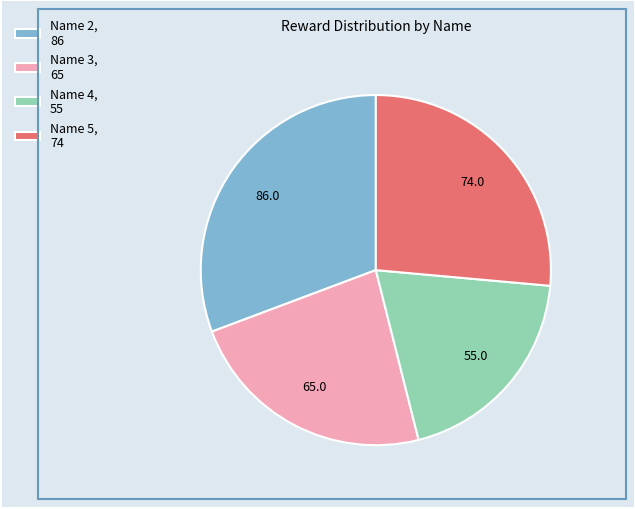

Is it true that Name 3, 65 is 9% of the pie?

False